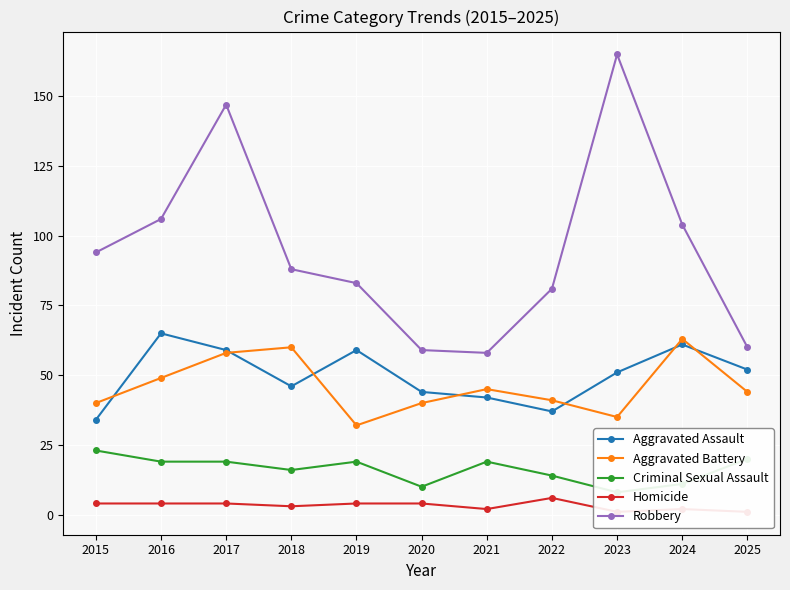

Is this an area chart (filled region under the line)?

No